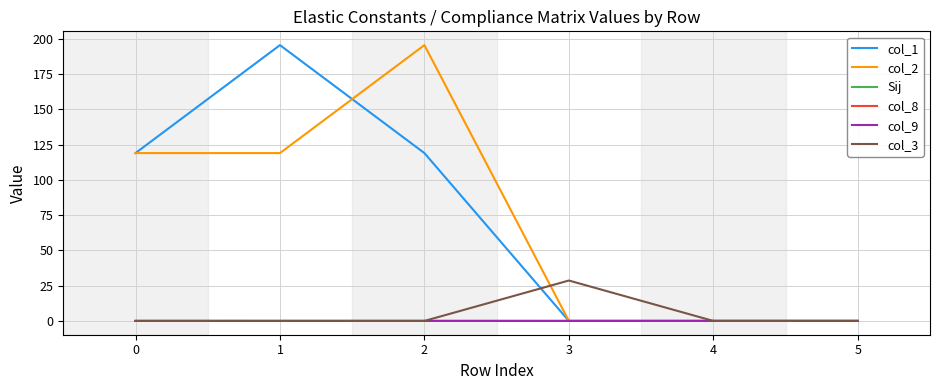

What is the maximum value shown in the chart?

195.6